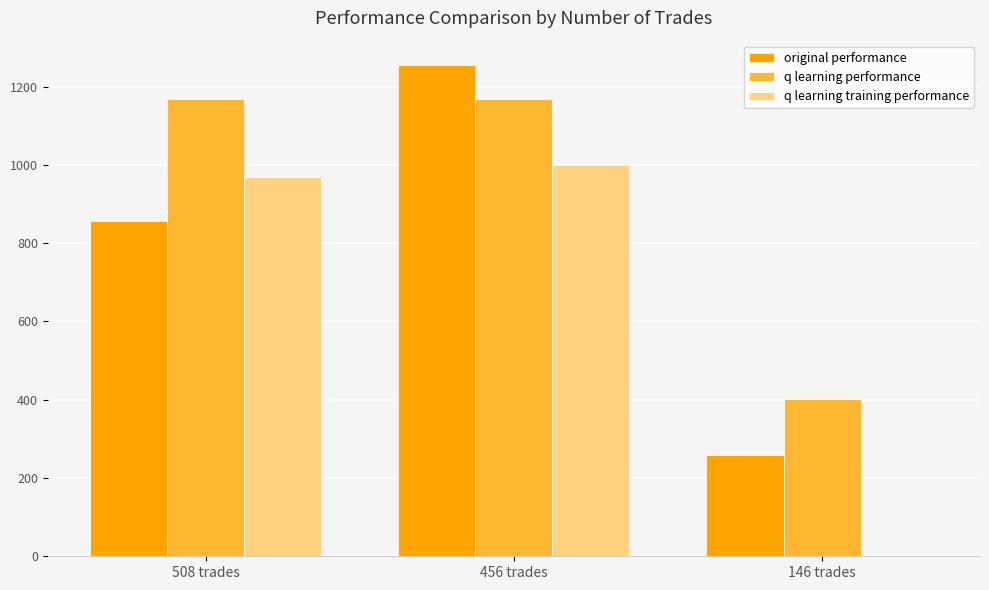

Which series changed the most between 508 trades and 146 trades?

q learning training performance